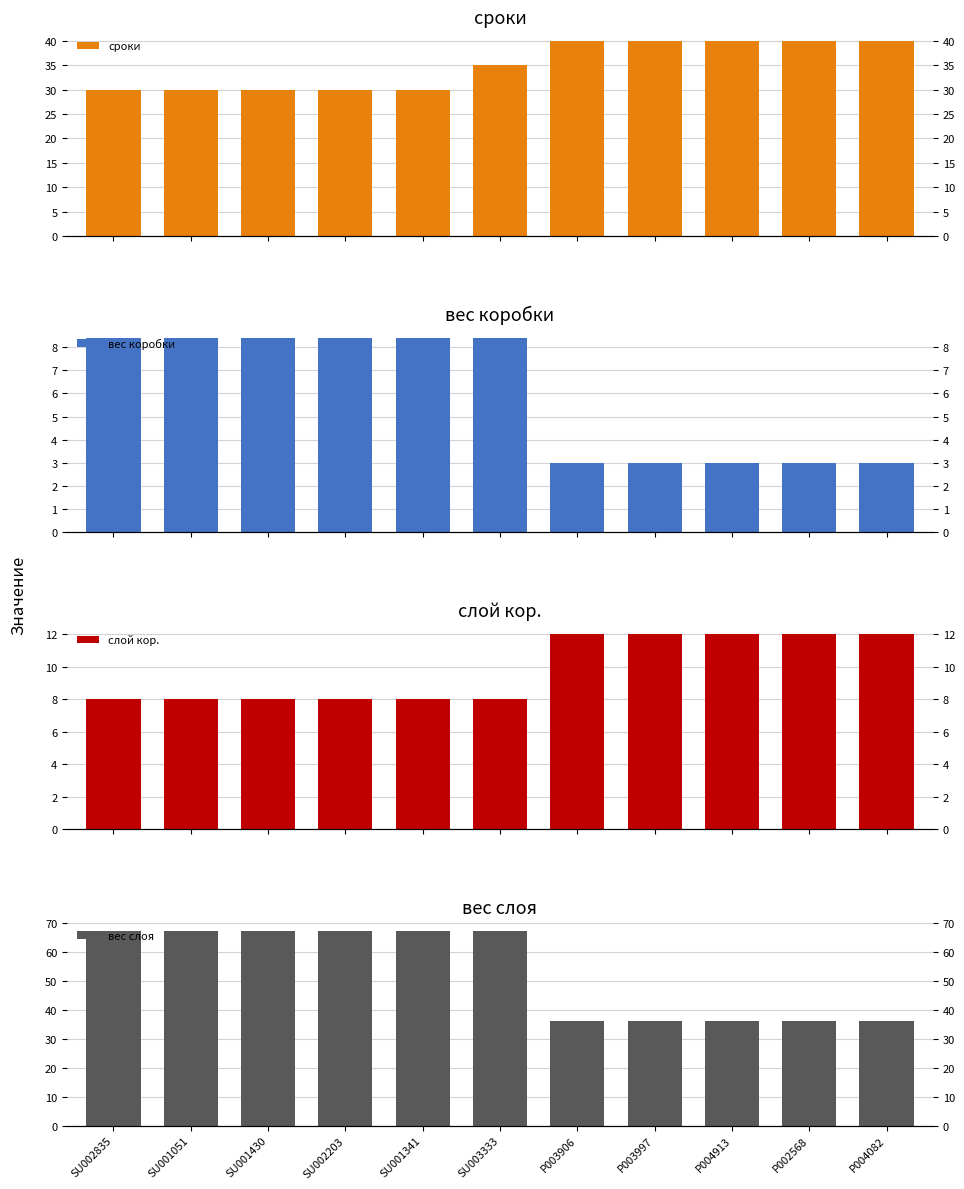

What are all the series names shown in the legend?

сроки, вес коробки, слой кор., вес слоя